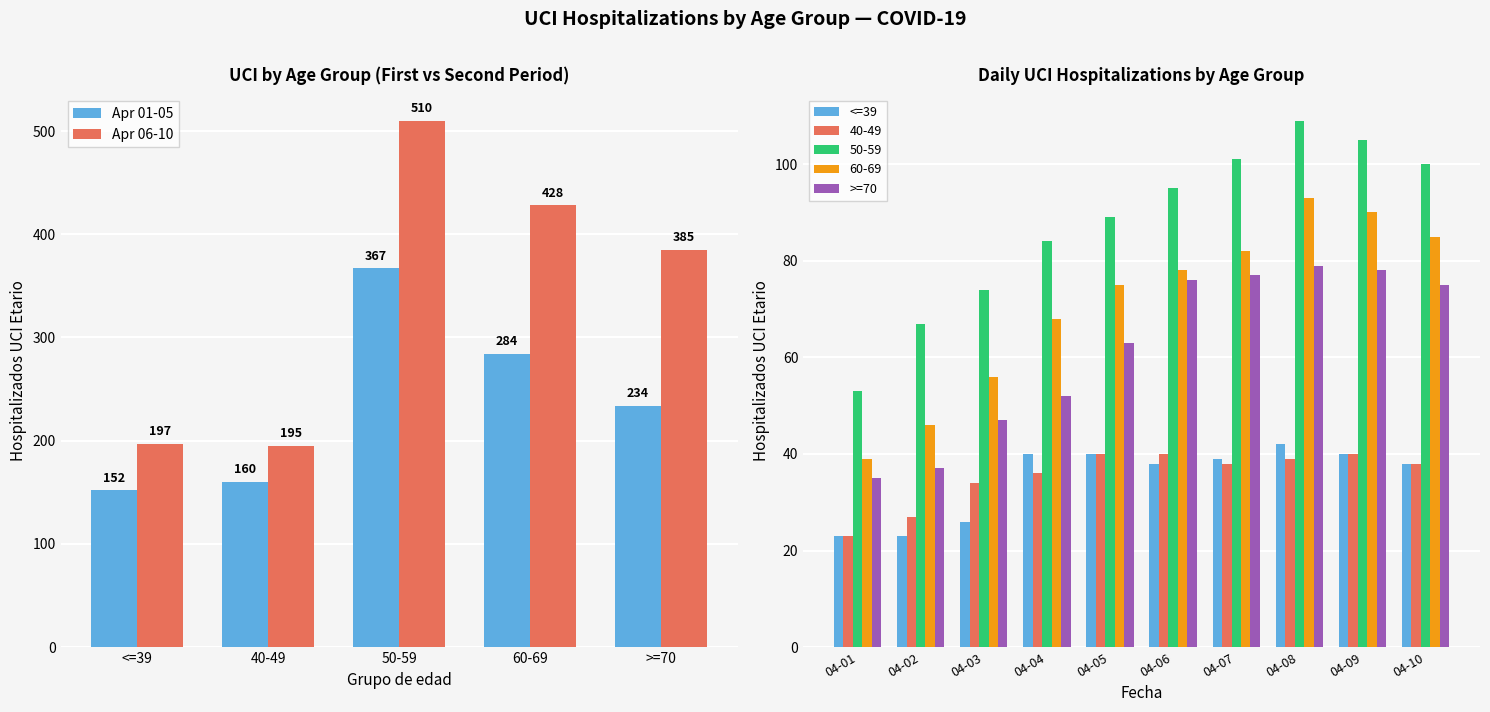

At how many categories does at least one series exceed 70?

8